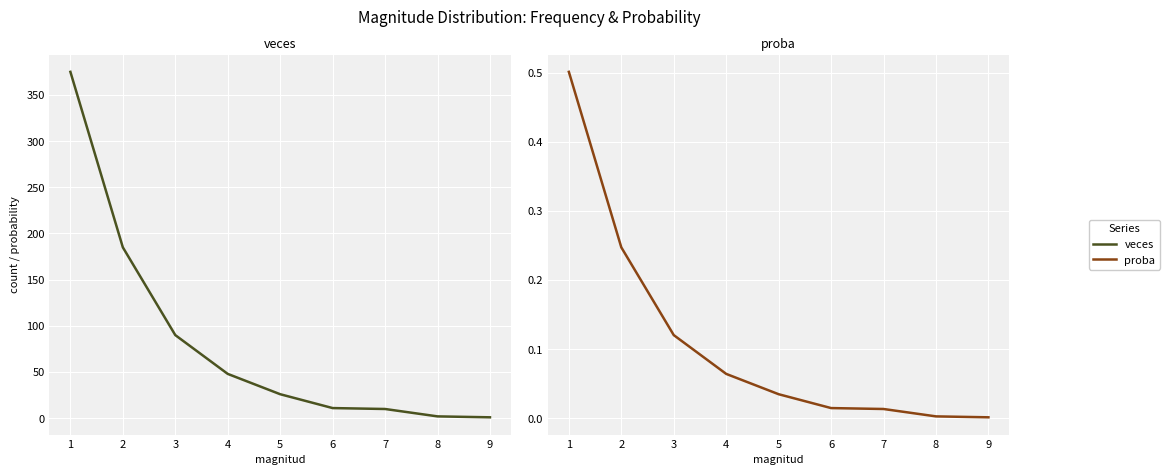

Reading left to right, list all the values displayed in this chart.

veces: 375.0	185.0	90.0	48.0	26.0	11.0	10.0	2.0	1.0
proba: 0.5	0.2	0.1	0.1	0.0	0.0	0.0	0.0	0.0